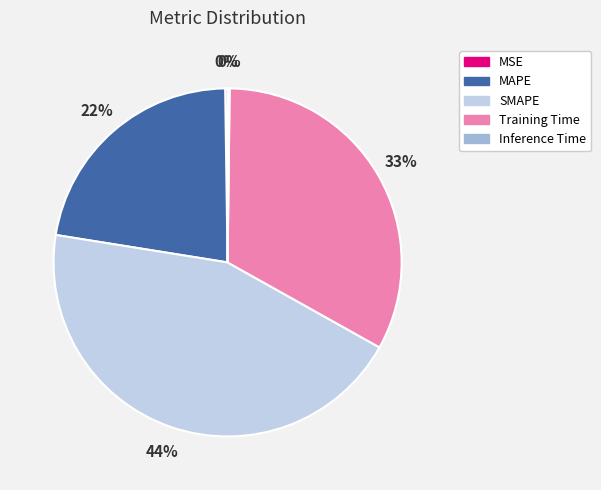

True or false: MAPE accounts for 22% of the total.

True